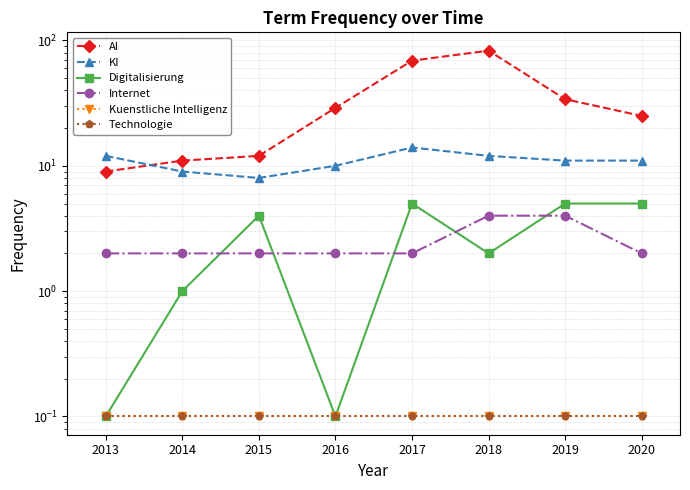

Which category has the lowest value across all series?

2013